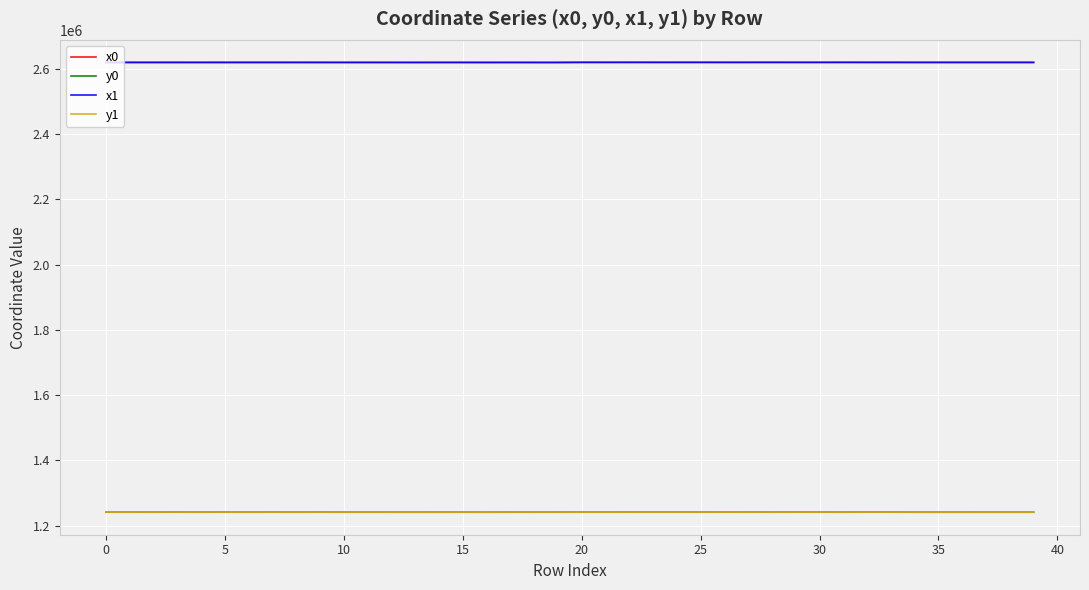

True or false: y0 and x1 intersect in this chart.

False